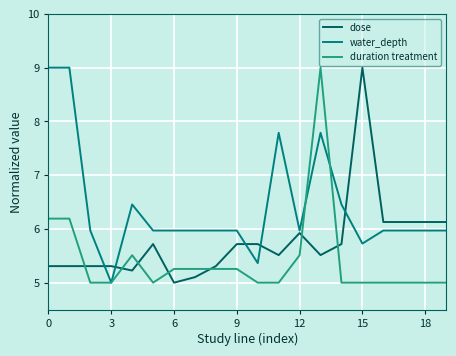

Which series has the largest total across all categories?

water_depth